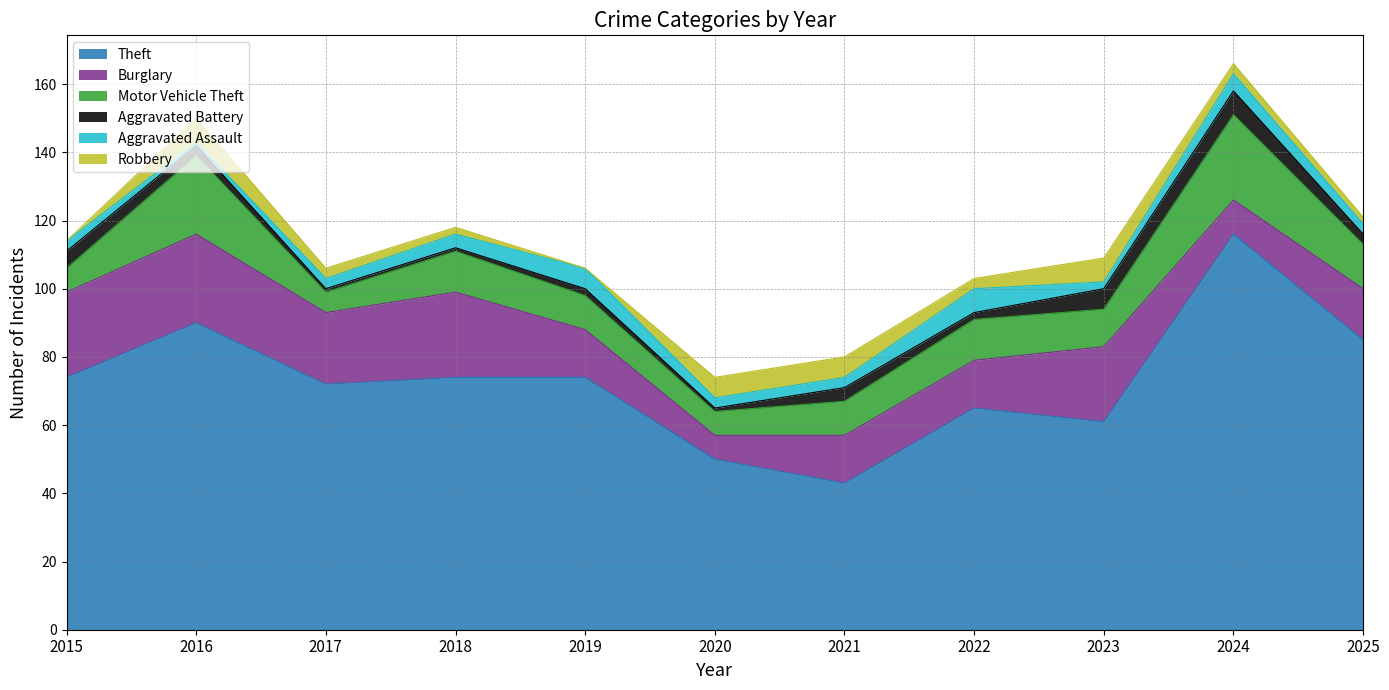

What is the average value of the Burglary series?

18